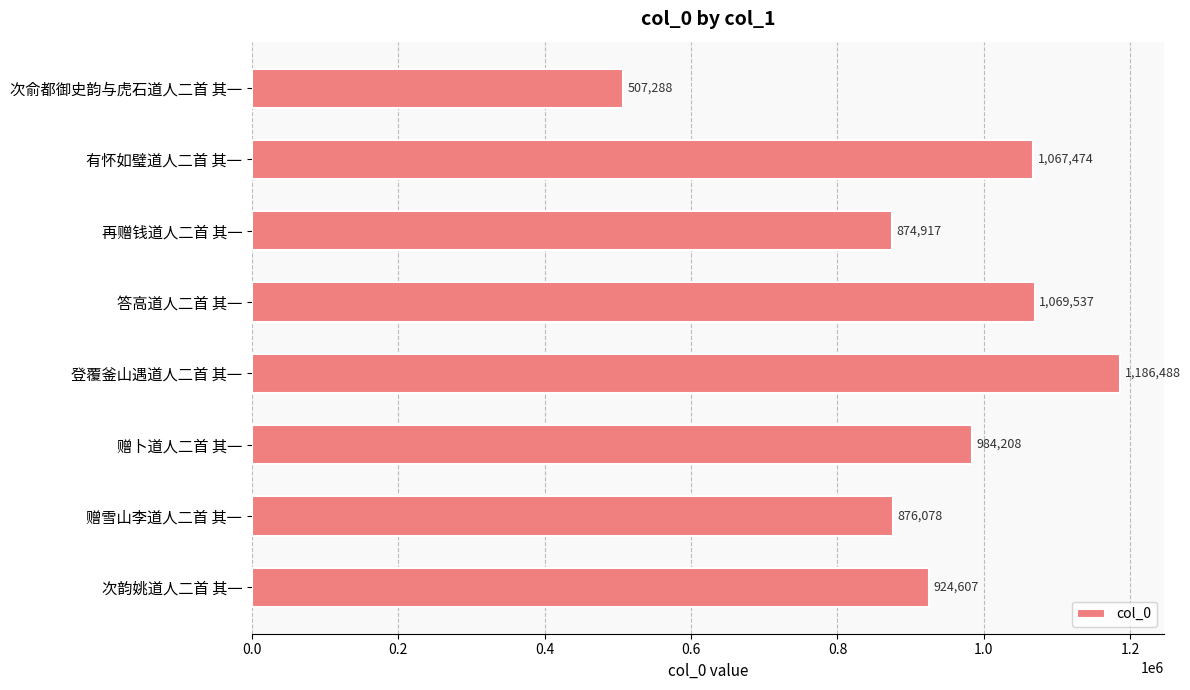

Reading top to bottom, extract all data points from this chart.

次俞都御史韵与虎石道人二首 其一=507288	有怀如璧道人二首 其一=1067474	再赠钱道人二首 其一=874917	答高道人二首 其一=1069537	登覆釜山遇道人二首 其一=1186488	赠卜道人二首 其一=984208	赠雪山李道人二首 其一=876078	次韵姚道人二首 其一=924607